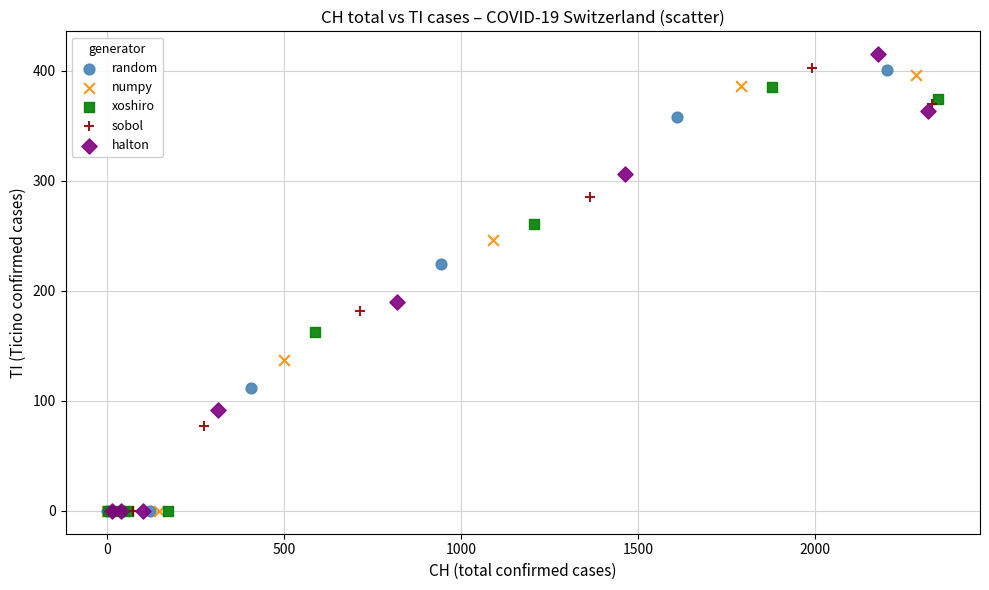

Which series reaches the maximum Y coordinate?

halton